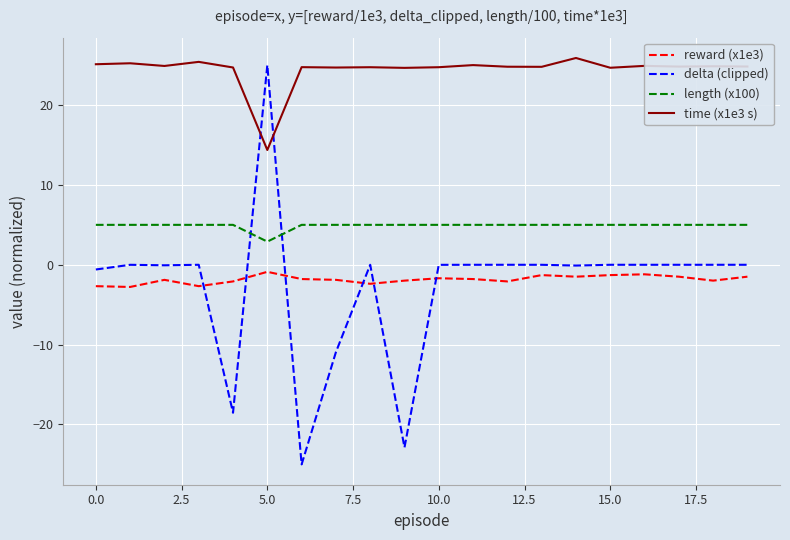

True or false: length (x100) and time (x1e3 s) cross at least once.

False